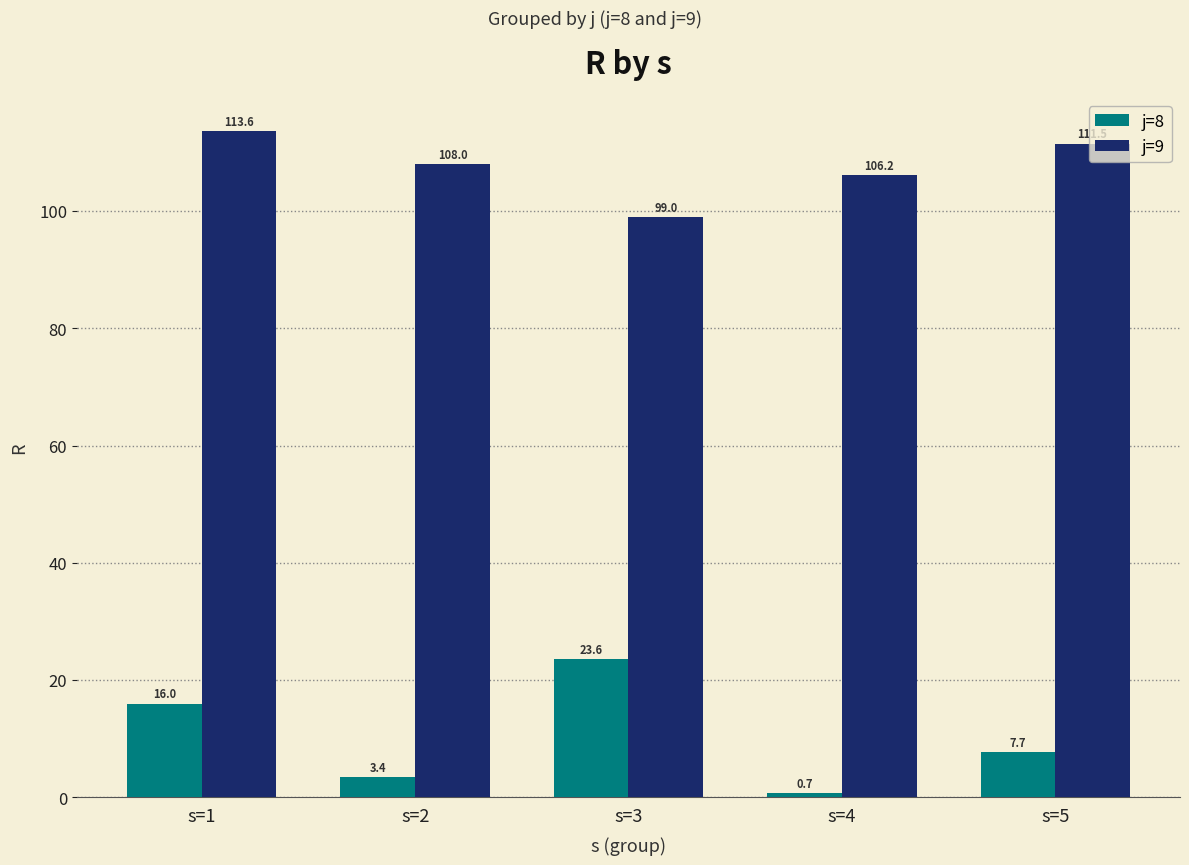

Rank the series at s=4 from highest to lowest value.

j=9, j=8